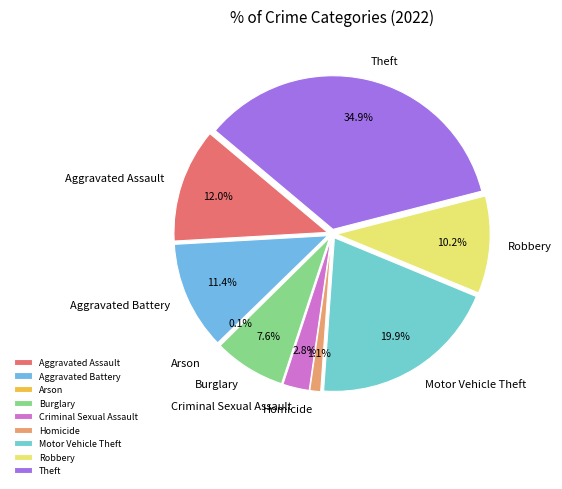

To the nearest percent, what is the difference between the largest and smallest slice percentages?

35%